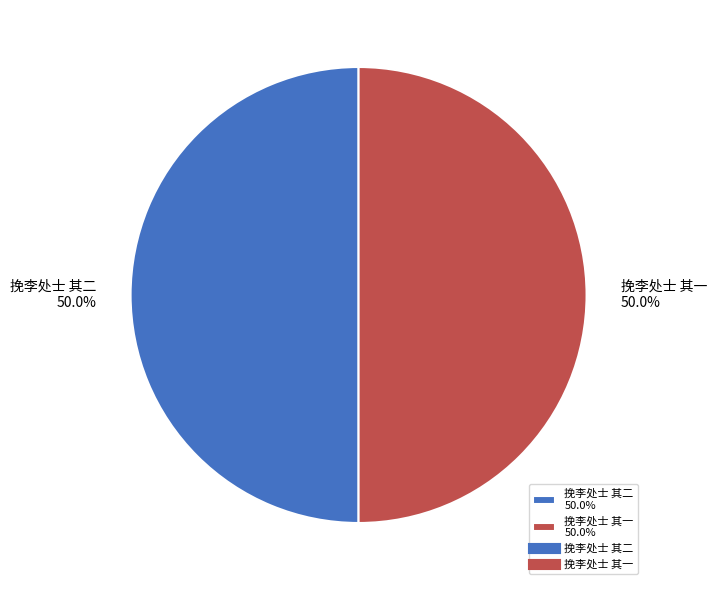

How many slices are in this pie chart?

2